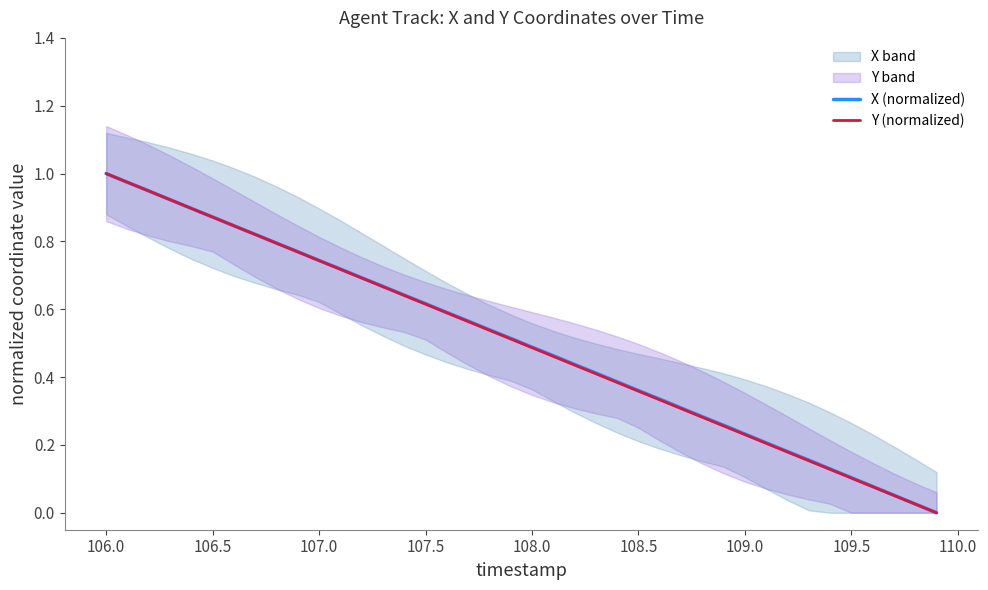

True or false: Y (normalized) has a value of 0.1 at 108.5.

False